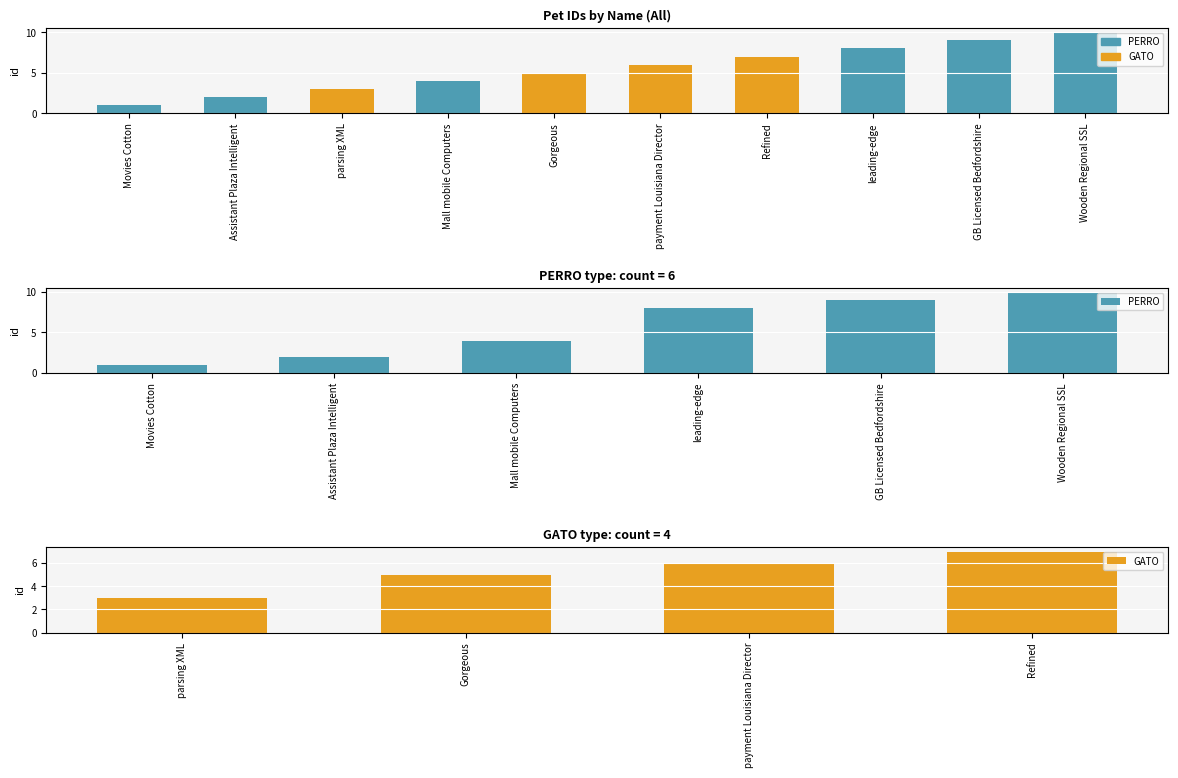

Between Assistant Plaza Intelligent and GB Licensed Bedfordshire, which is larger?

GB Licensed Bedfordshire